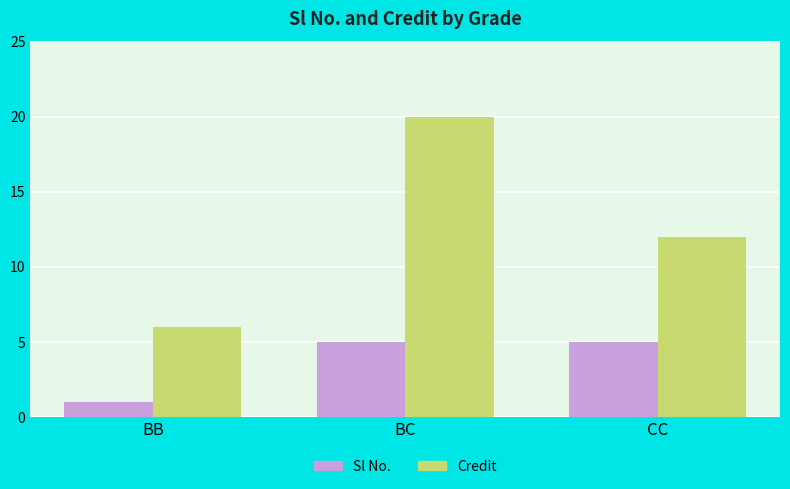

At which label does Credit first exceed 12?

BC